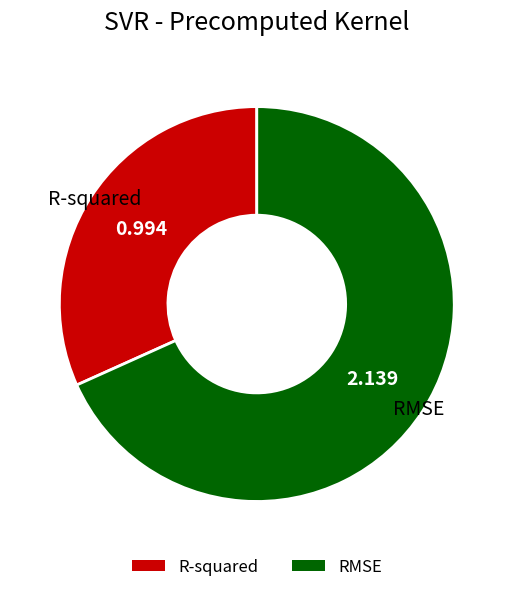

True or false: RMSE accounts for 68% of the total.

True